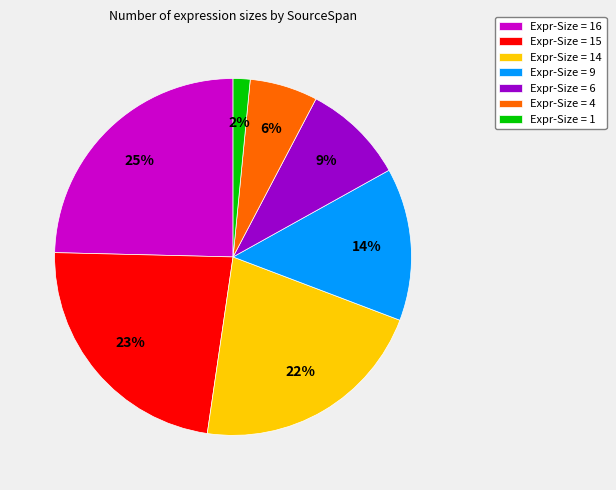

Is there a majority slice in this chart?

No